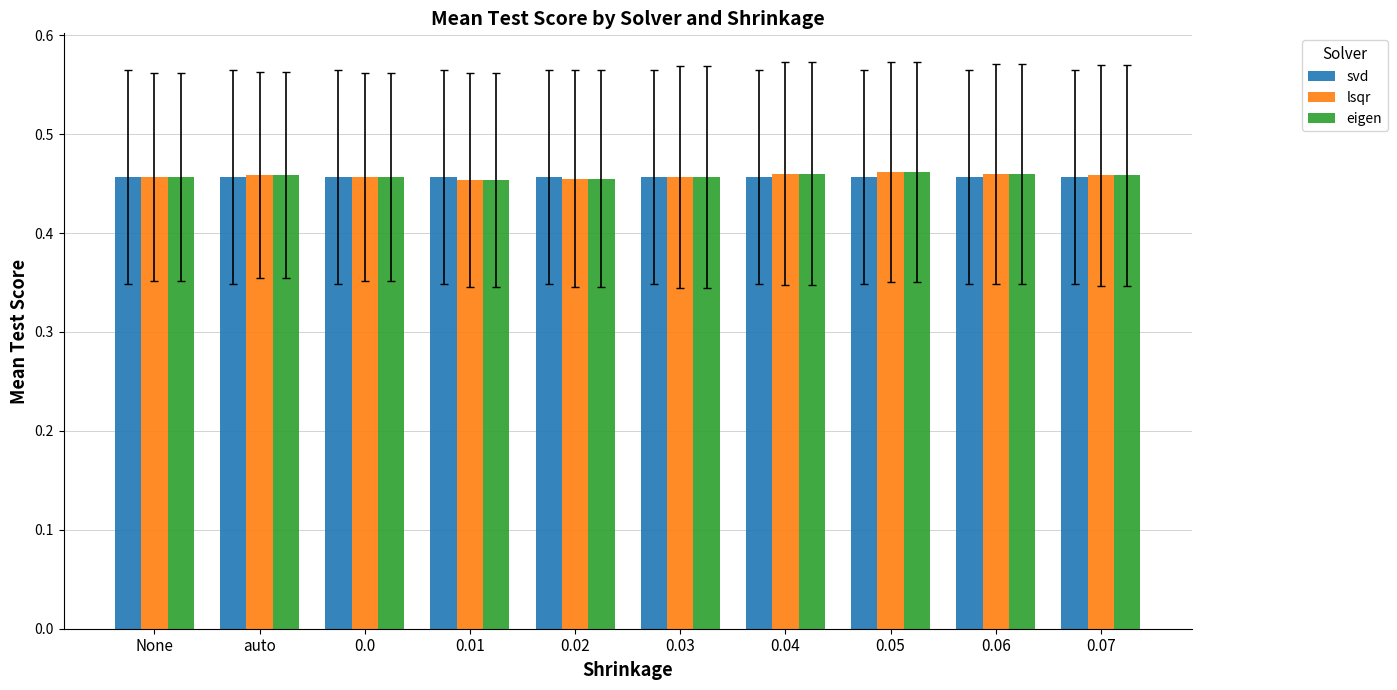

What is the sum of all eigen values?

4.6